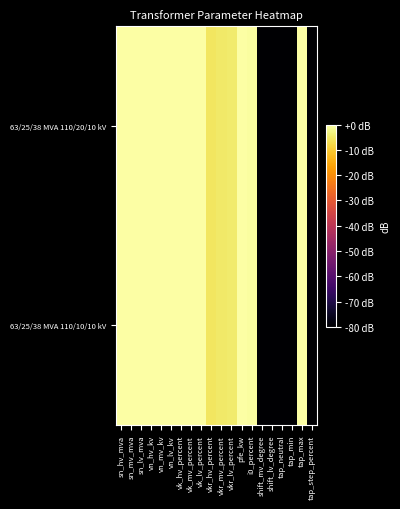

Count the number of categories in the chart.

20